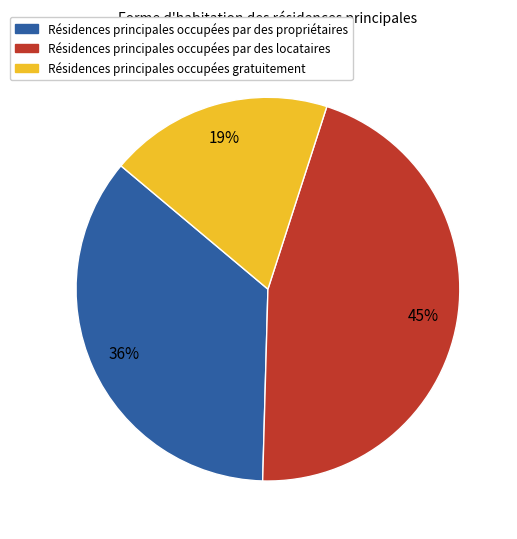

Count the number of slices in the pie.

3